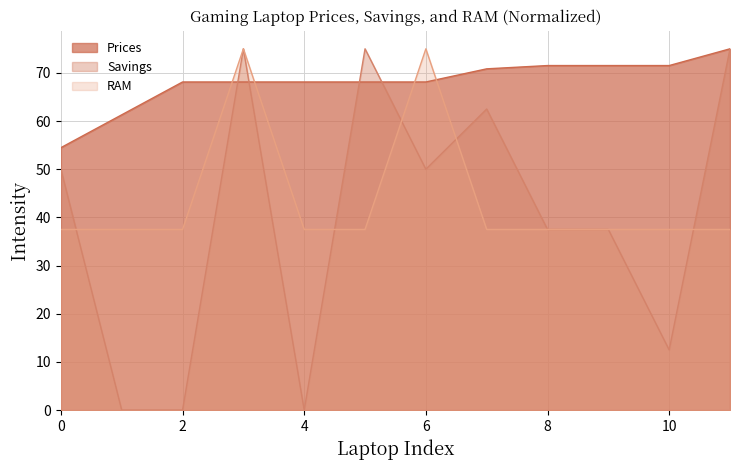

Is it true that RAM equals 58.6 at 4?

False